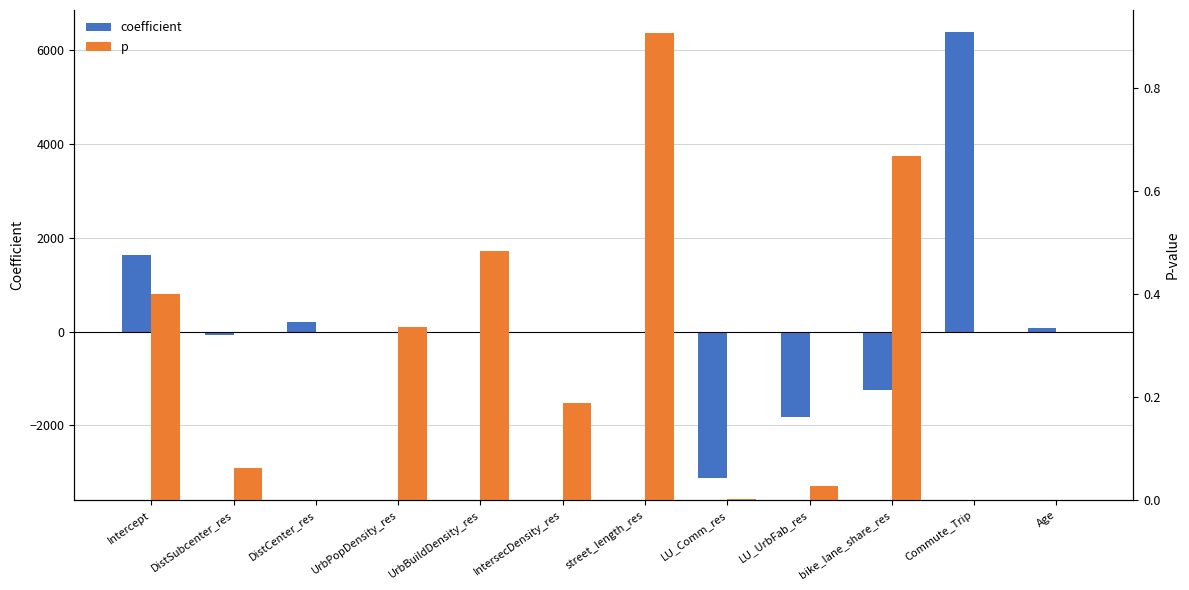

Which has a higher value, IntersecDensity_res or Intercept?

Intercept